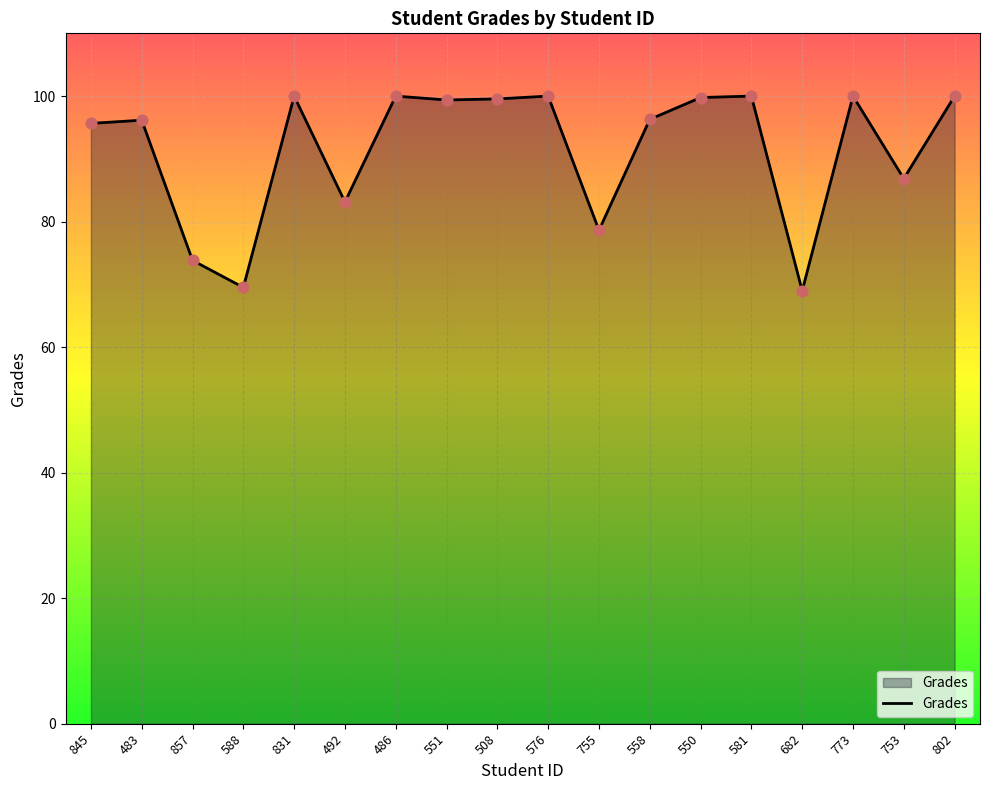

Approximately how many times larger is the value at 845 compared to 588?

1.4